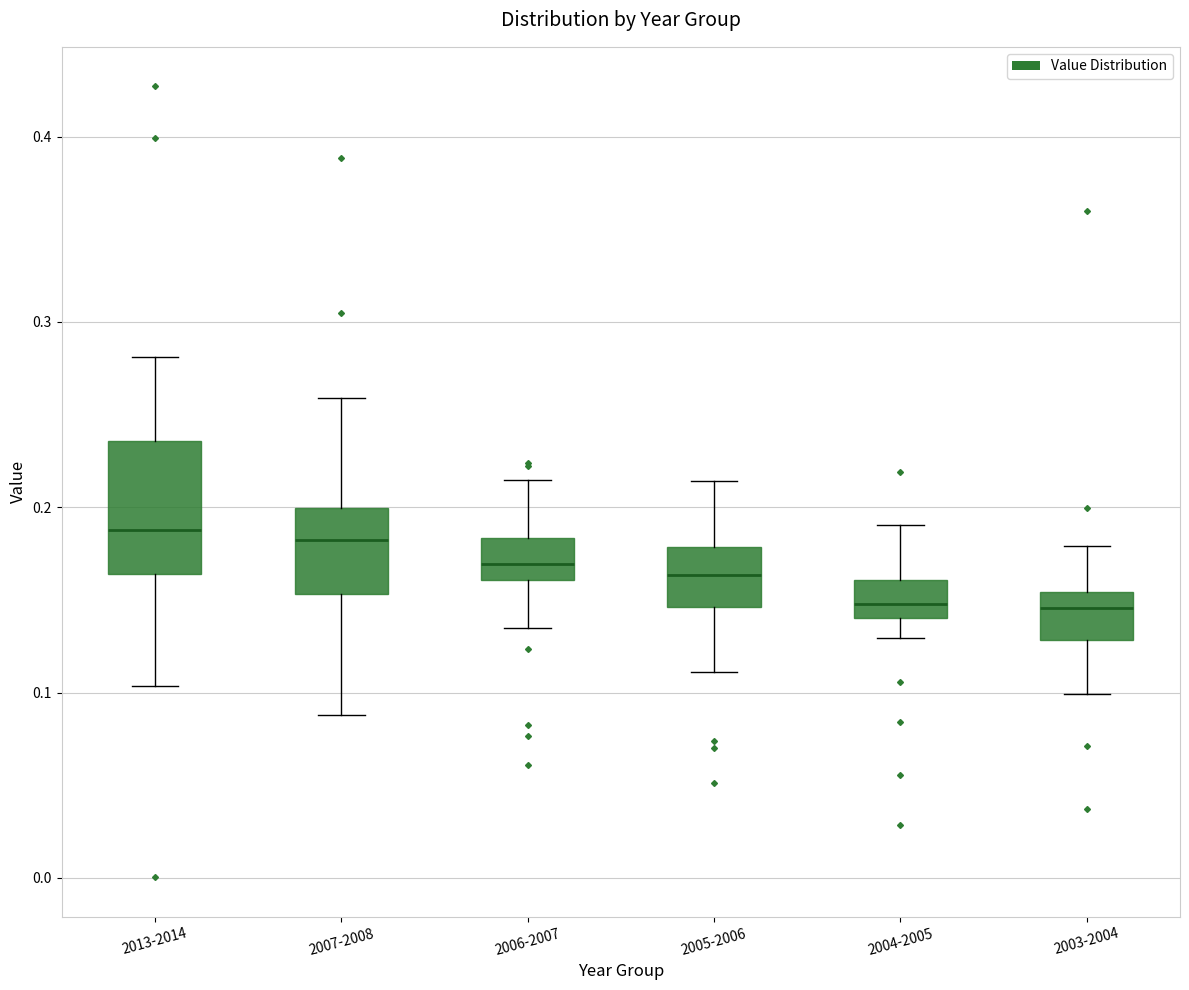

Reading left to right, transcribe this box plot: for each box, give where its median line is, the range the box spans, and where its two whiskers end, as read against the y-axis. The values are not printed on the chart, so give them approximately, as read against the axis.

2013-2014: median 0.19, box 0.16 to 0.24, whiskers 0.10 to 0.28
2007-2008: median 0.18, box 0.15 to 0.20, whiskers 0.09 to 0.26
2006-2007: median 0.17, box 0.16 to 0.18, whiskers 0.13 to 0.21
2005-2006: median 0.16, box 0.15 to 0.18, whiskers 0.11 to 0.21
2004-2005: median 0.15, box 0.14 to 0.16, whiskers 0.13 to 0.19
2003-2004: median 0.15 (just below the box's upper edge), box 0.13 to 0.15, whiskers 0.10 to 0.18